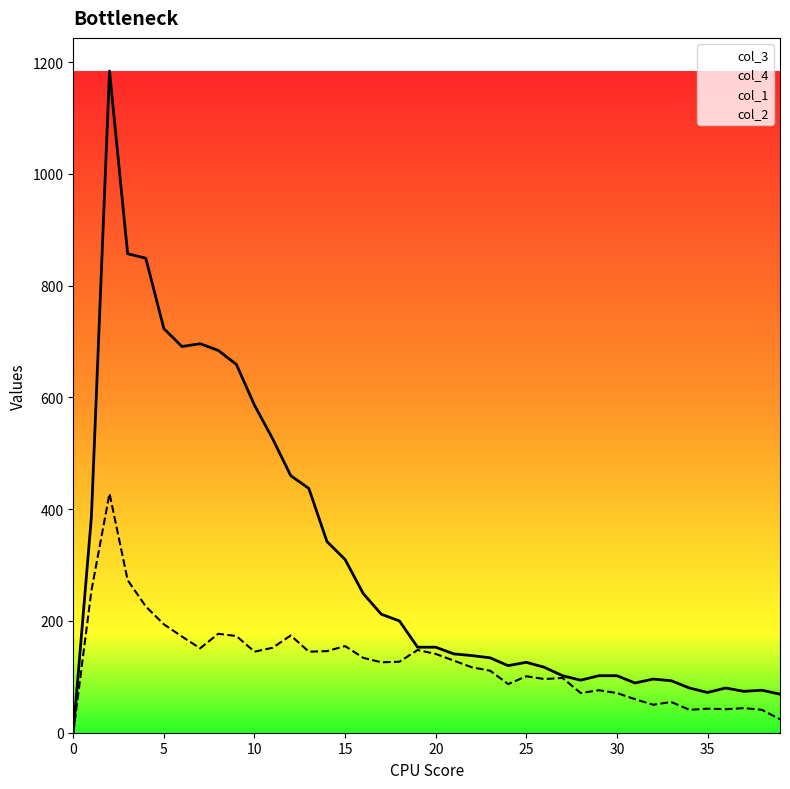

How many lines are shown in the chart?

4